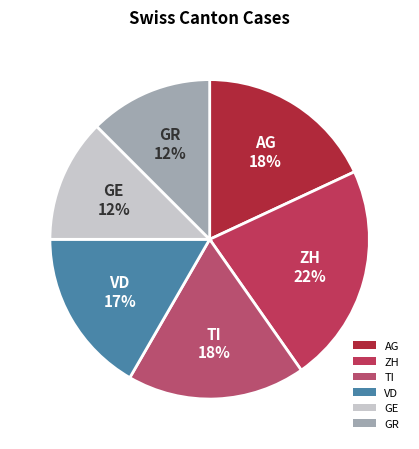

Count the number of slices in the pie.

6